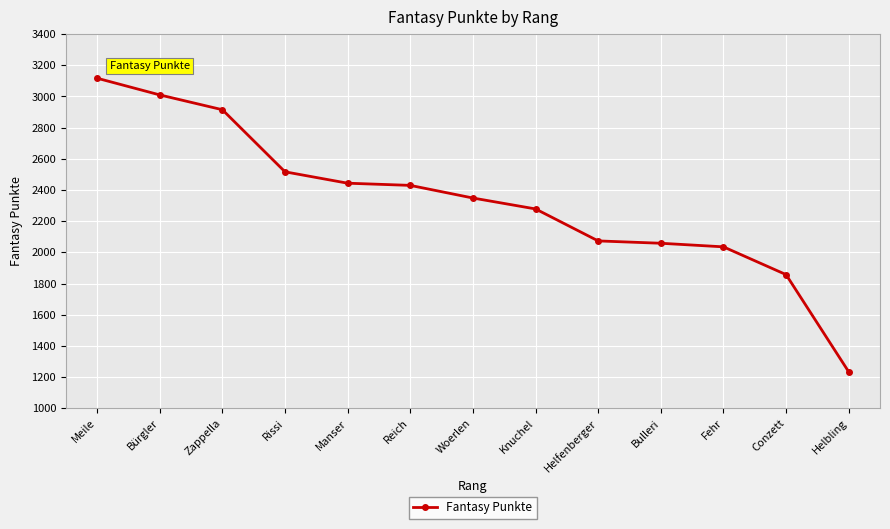

How many lines are shown in the chart?

1